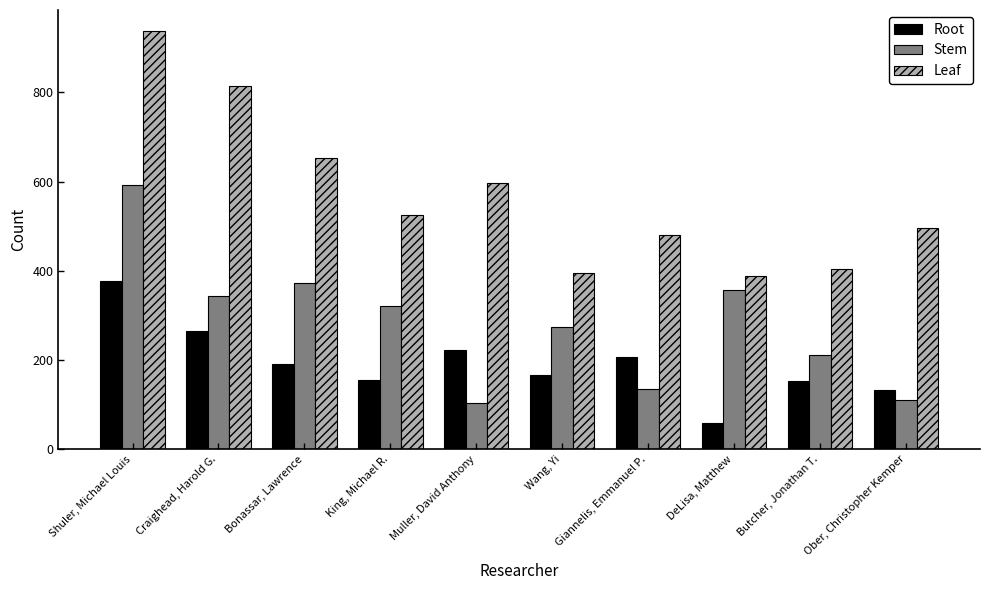

The Root series shows 132 at Ober, Christopher Kemper. True or false?

True